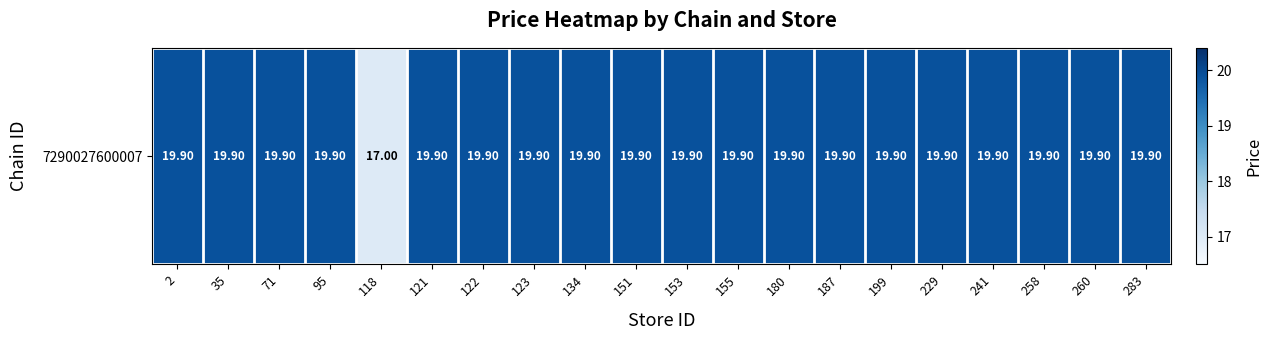

Which label corresponds to the smallest value in the chart?

118